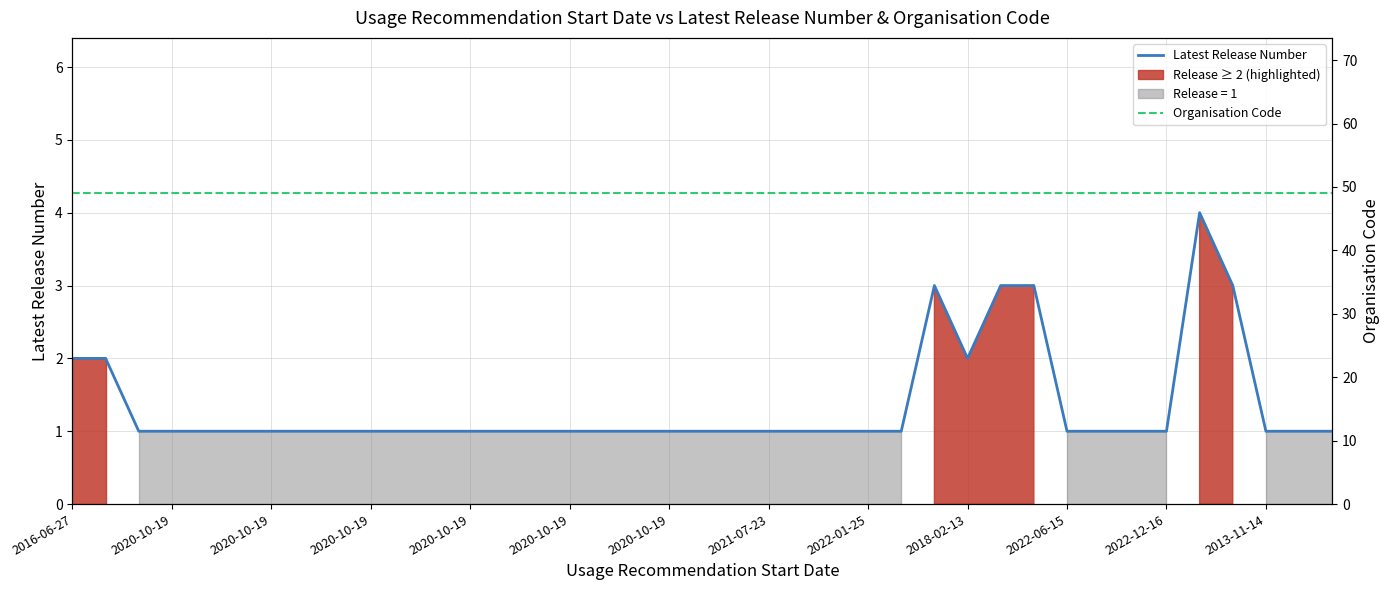

Is it true that Latest Release Number equals 1 at 2022-12-16?

True